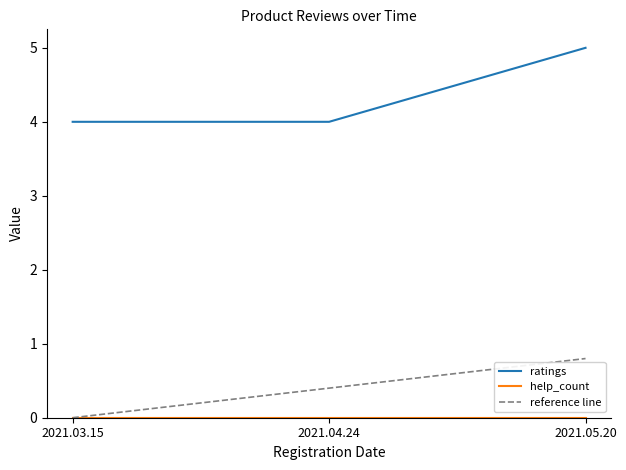

Is it true that ratings equals 7.5 at 2021.05.20?

False